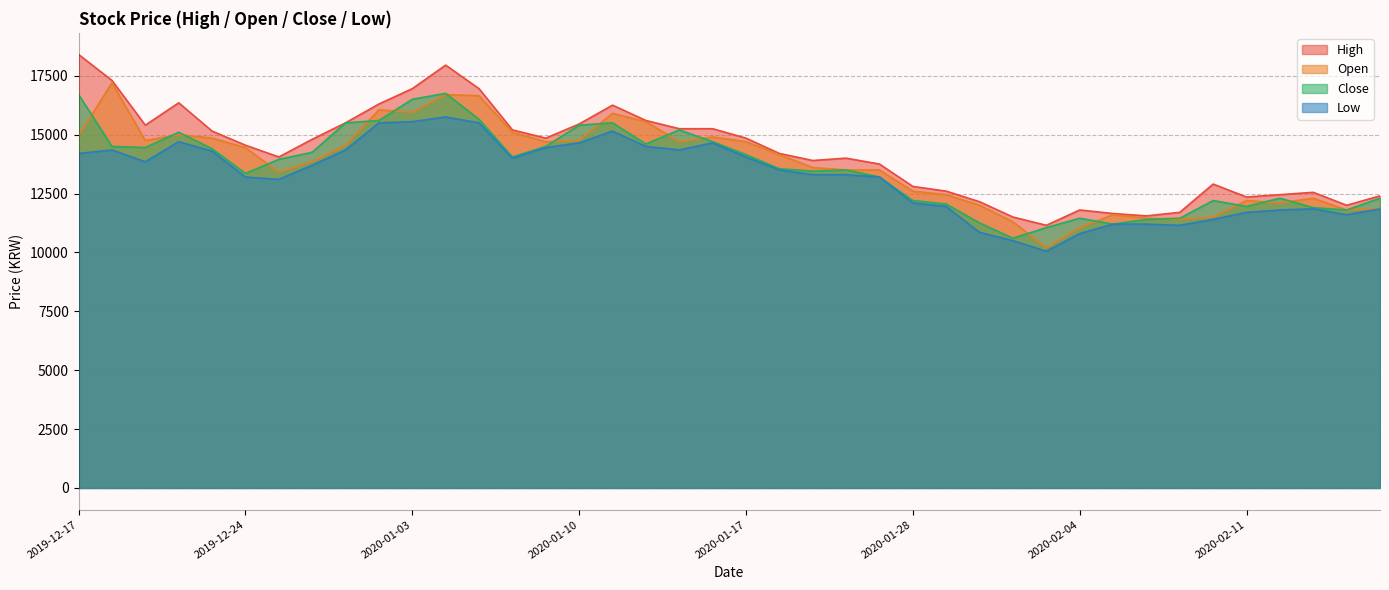

What is the average value of the Open series?

13730